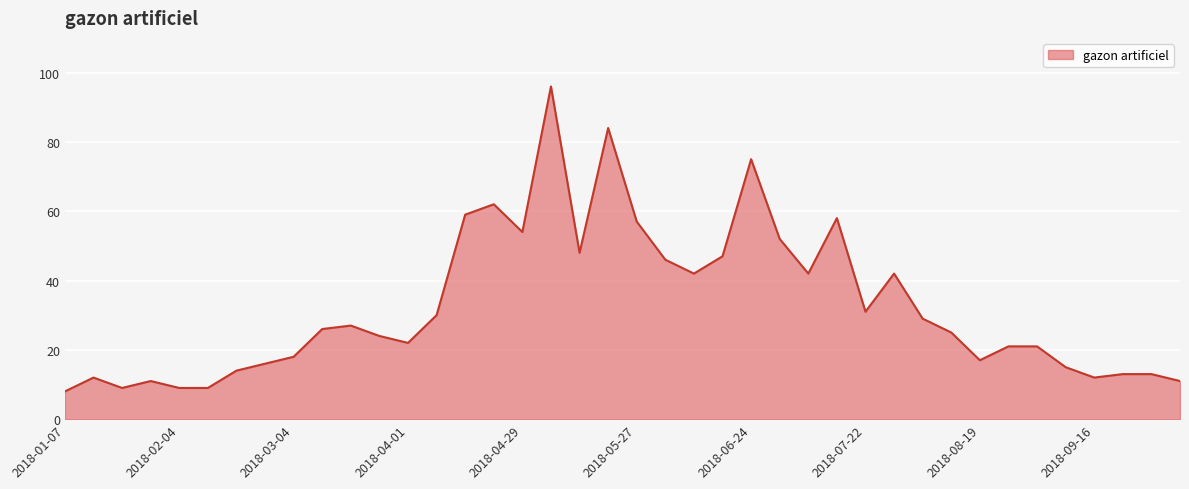

Reading left to right, transcribe all the data shown in this chart.

8	12	9	11	9	9	14	16	18	26	27	24	22	30	59	62	54	96	48	84	57	46	42	47	75	52	42	58	31	42	29	25	17	21	21	15	12	13	13	11